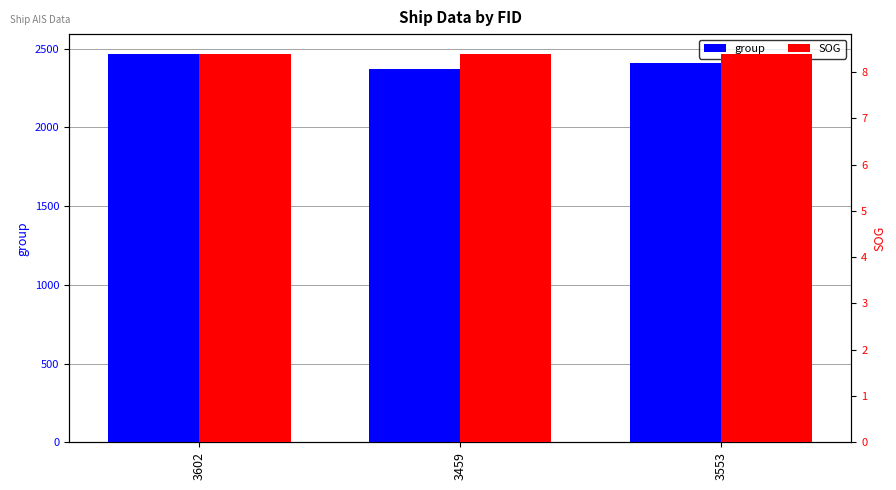

Reading left to right, extract all data points from this chart.

group: 2469.0	2372.0	2410.0
SOG: 8.4	8.4	8.4